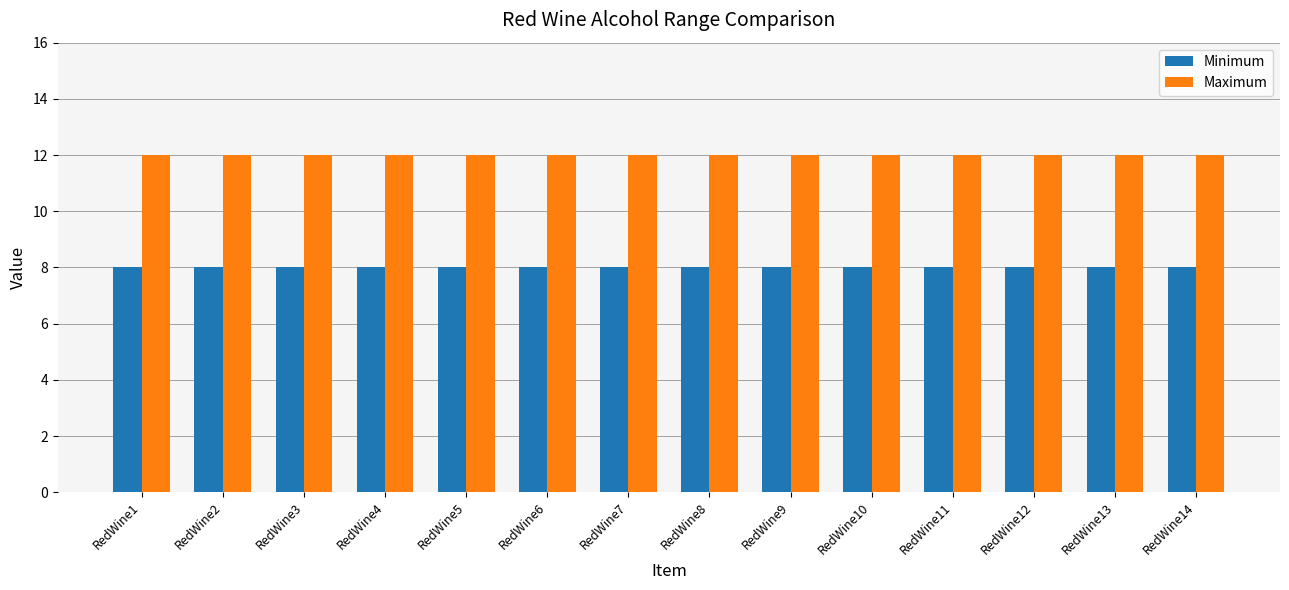

What is the smallest value displayed?

8